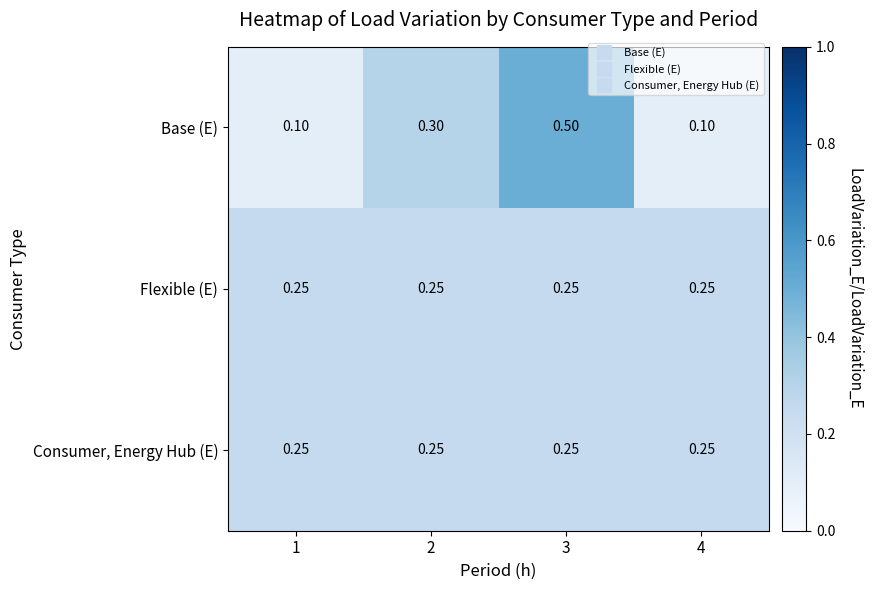

Which series changed the most between 3 and 4?

Base (E)